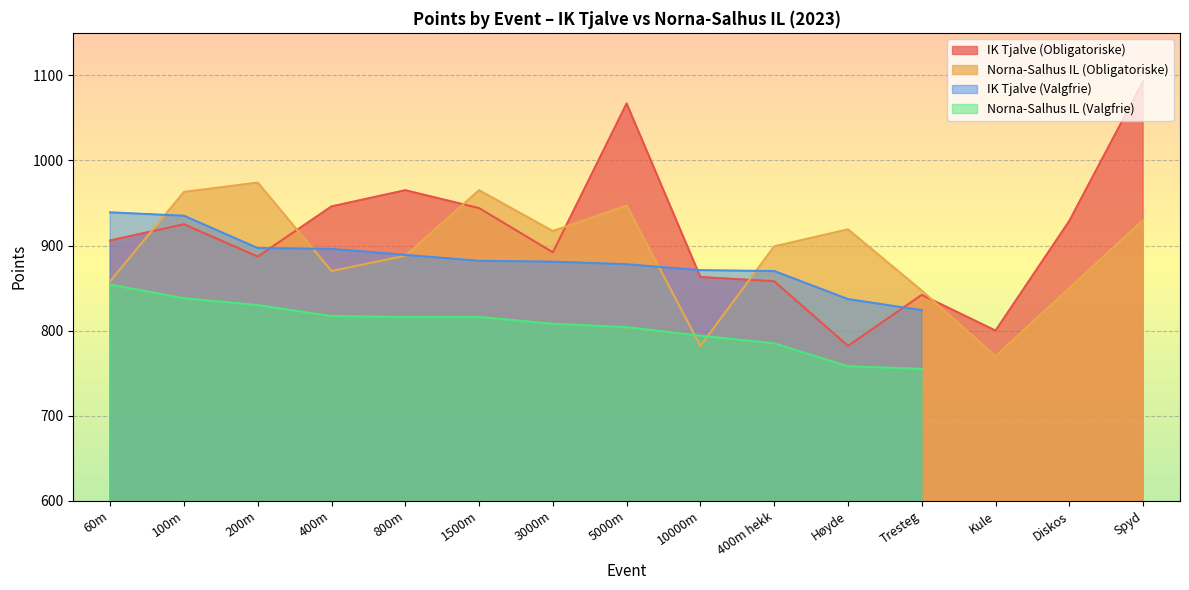

Between 400m hekk and Høyde, which series saw the biggest shift?

IK Tjalve (Obligatoriske)